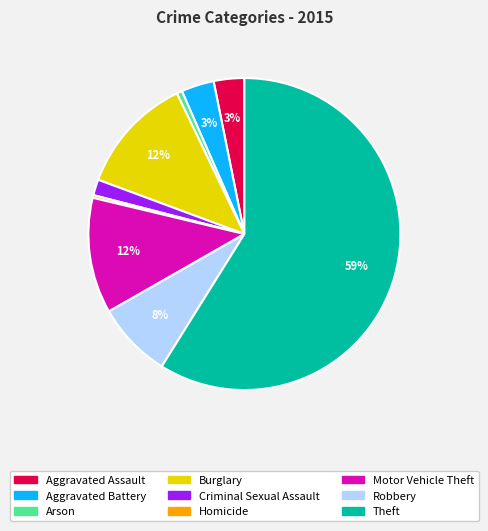

Which slice is the largest?

Theft